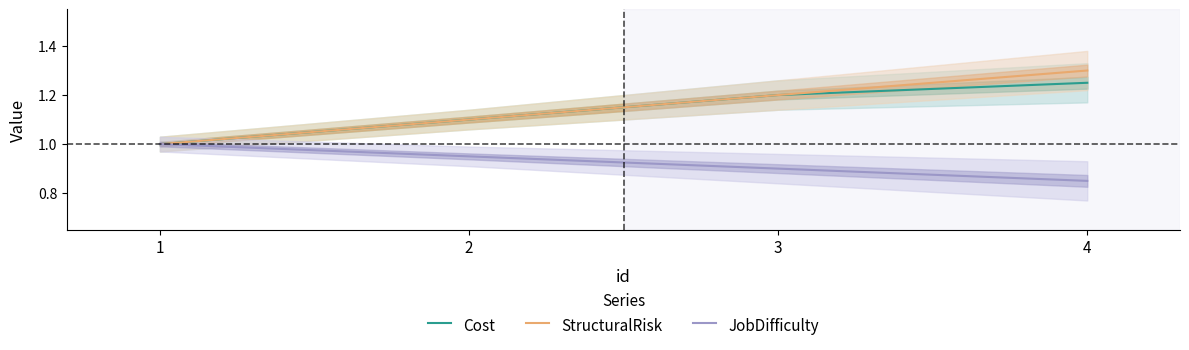

True or false: JobDifficulty has more than 1 interior local peaks.

False